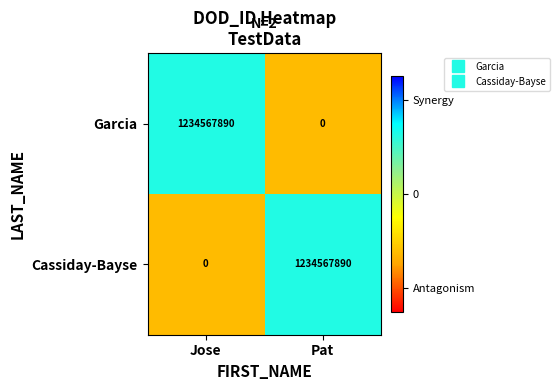

Read the Cassiday-Bayse value at Pat.

1234567890